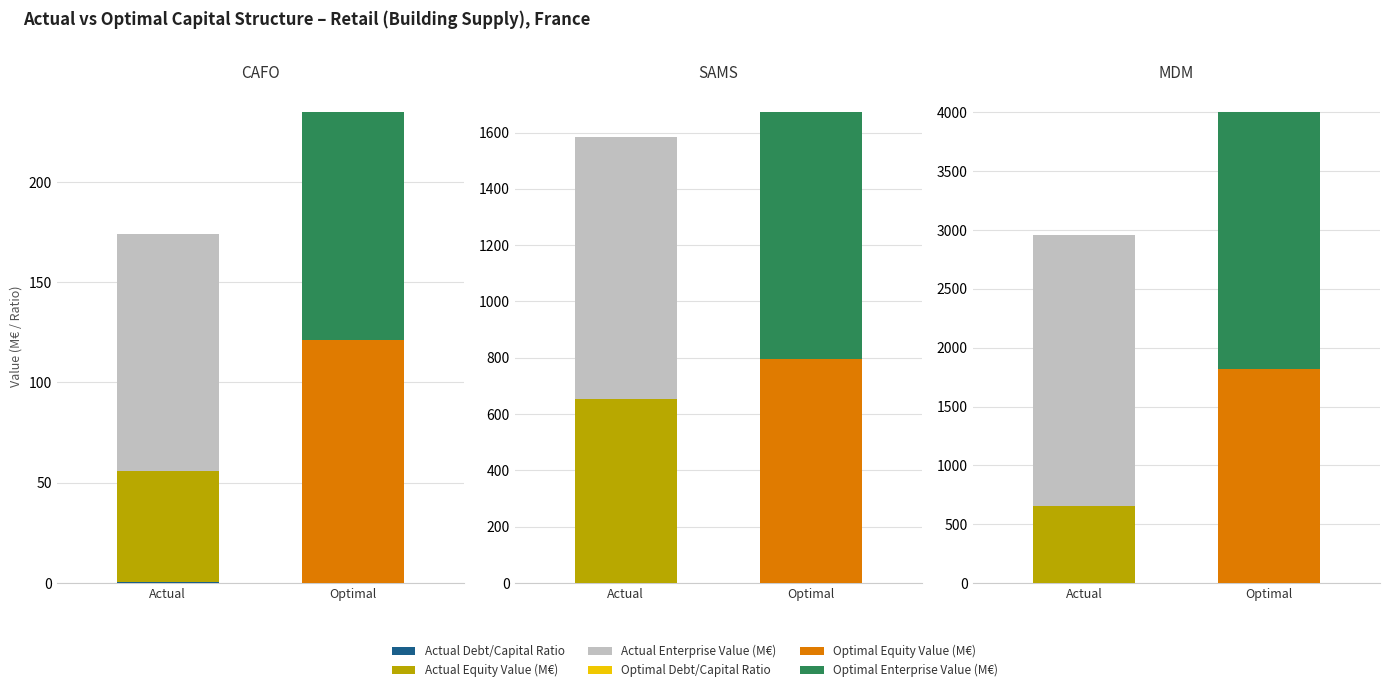

The actual_enterprise_value series shows 3956.4 at MDM. True or false?

False